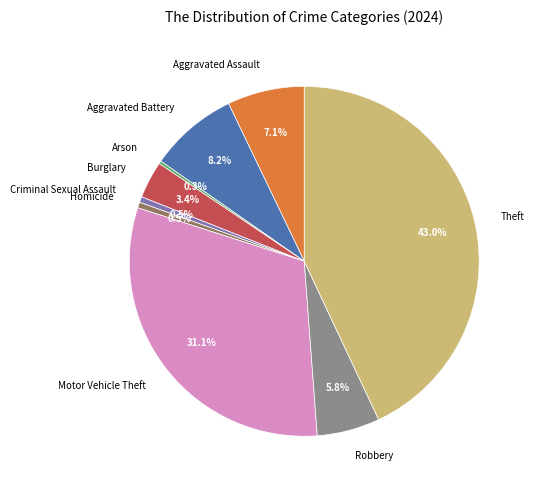

What is the largest slice in the pie chart?

Theft